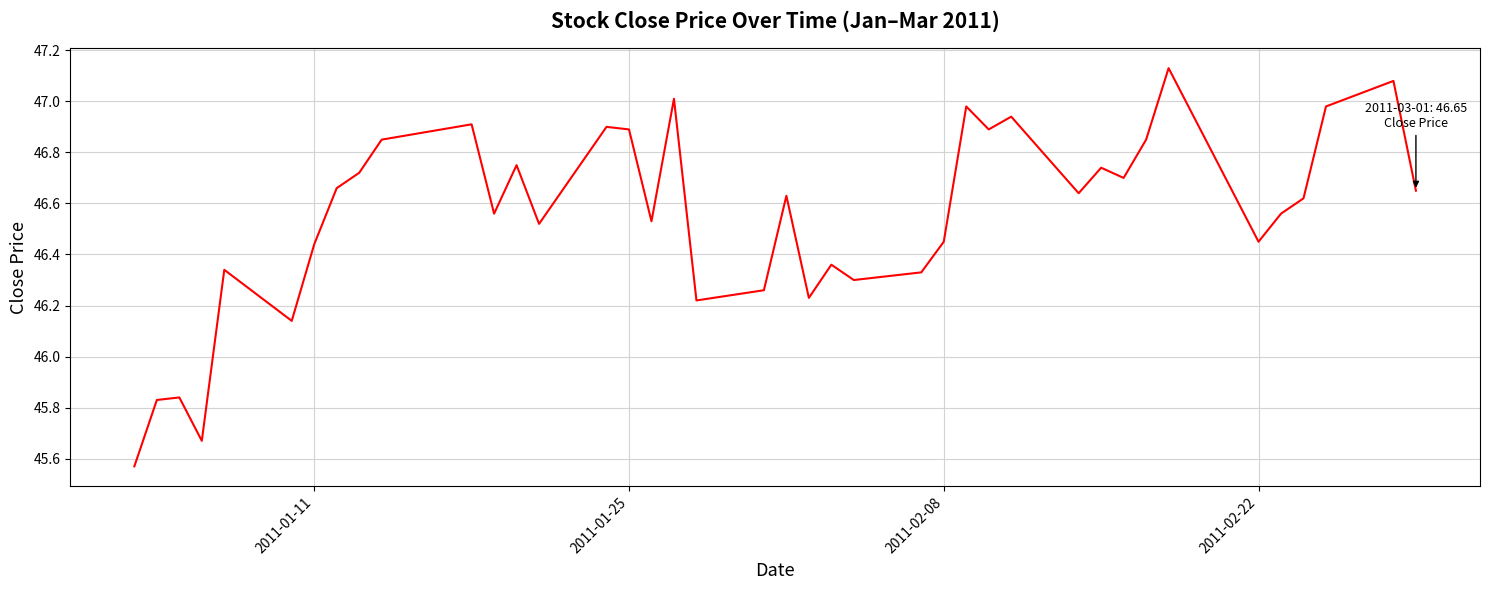

True or false: there are more than 0 points higher than both neighbors.

True